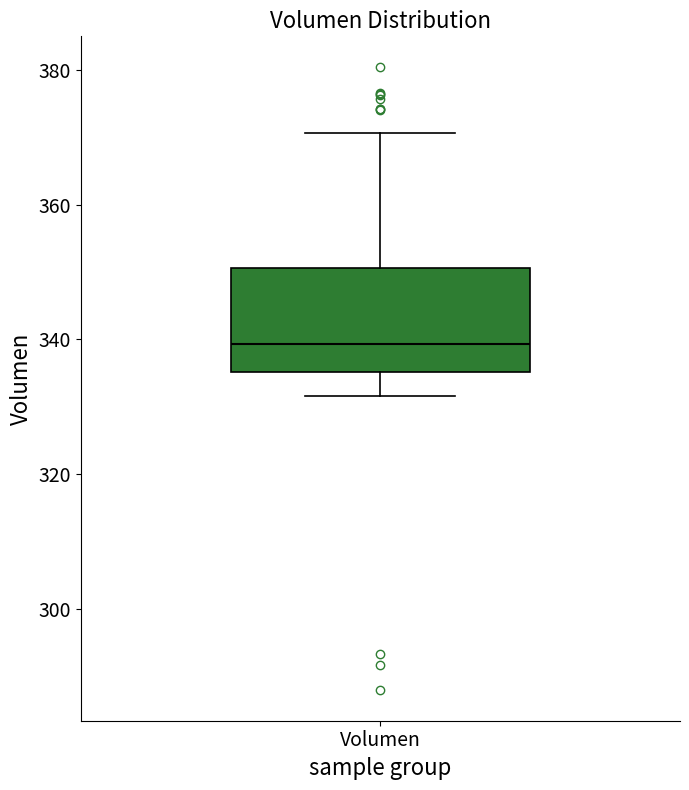

Where does the median line of the box for Volumen sit on the y-axis? The values are not printed on the chart, so give them approximately, as read against the axis.

340